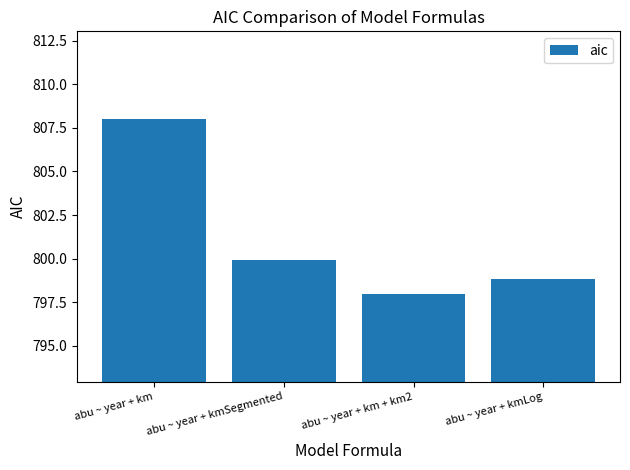

Reading left to right, transcribe all the data shown in this chart.

abu ~ year + km=808.0	abu ~ year + kmSegmented=799.9	abu ~ year + km + km2=797.9	abu ~ year + kmLog=798.9